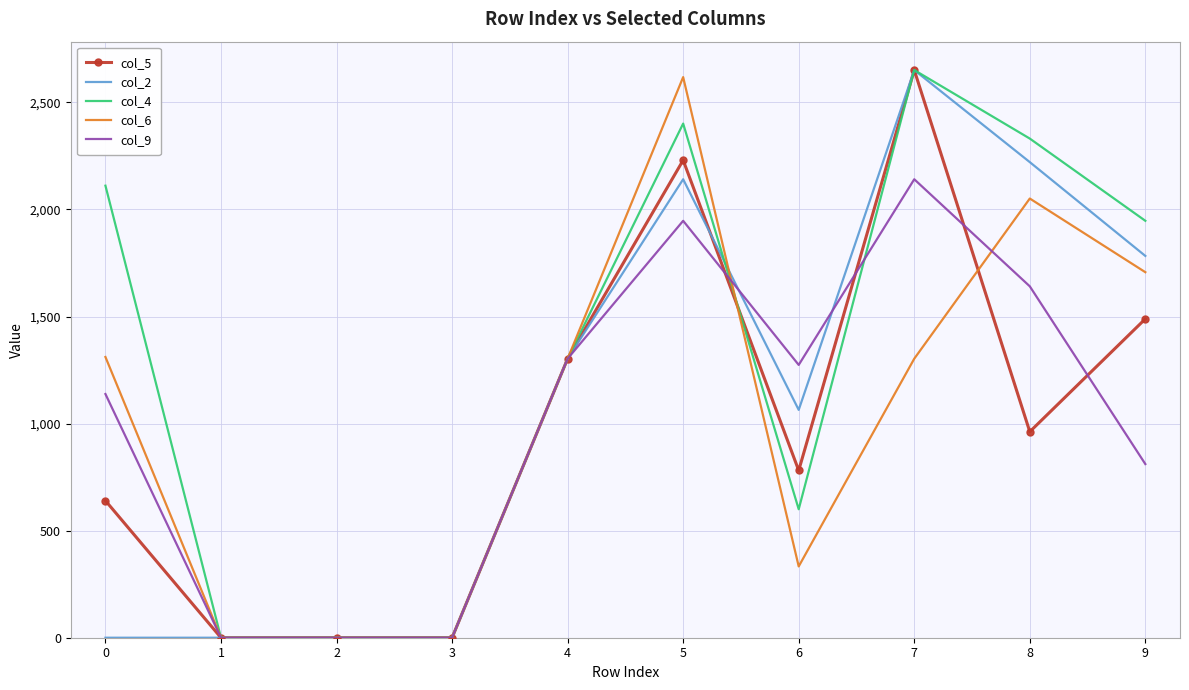

What is the greatest value displayed?

2651.0